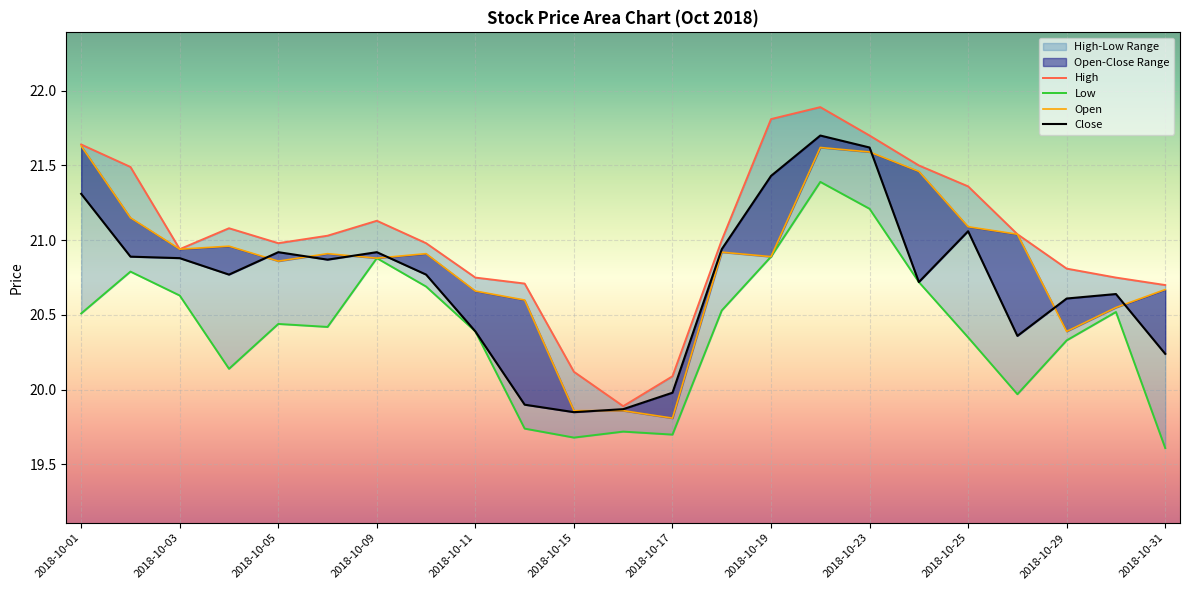

Rank the series by their average value, from highest to lowest.

High, Open, Close, Low